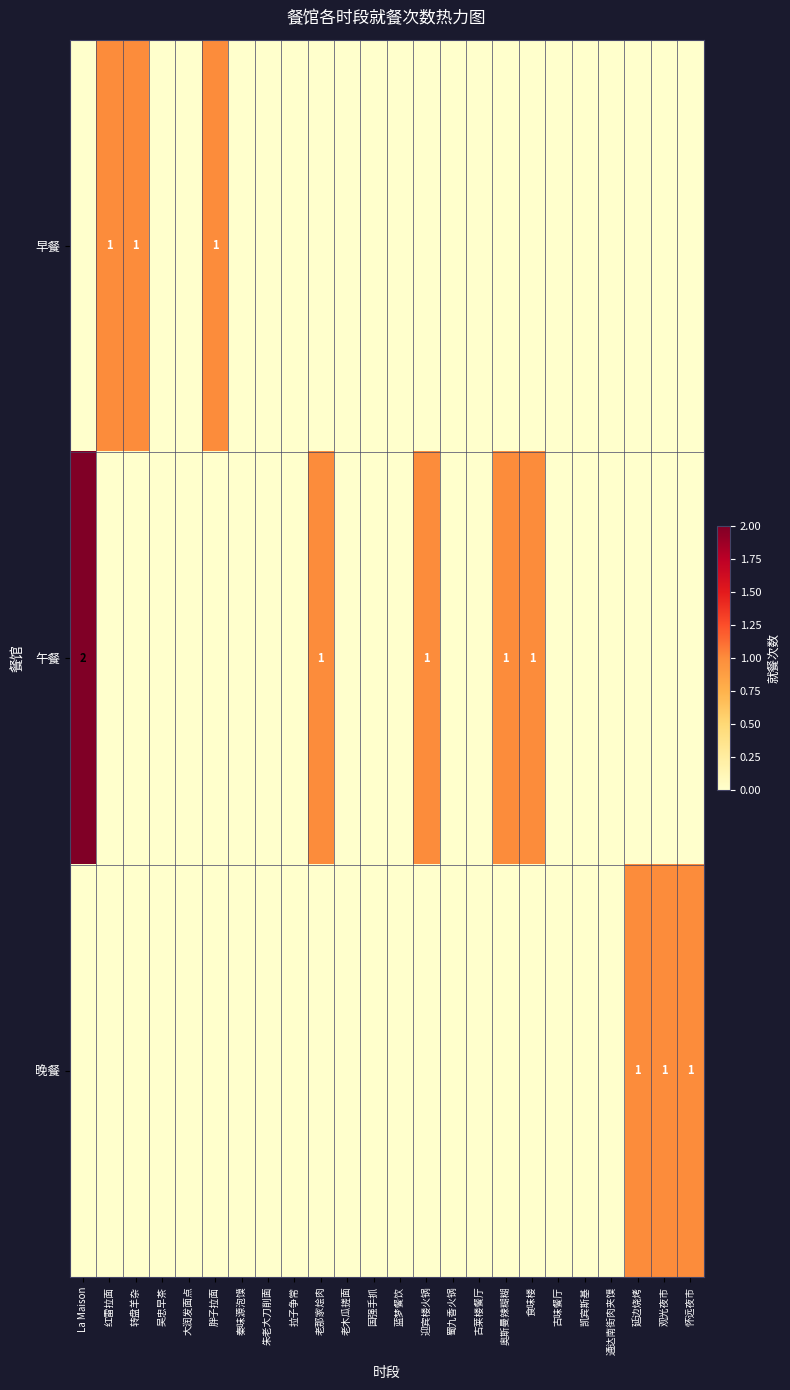

Which category has the highest value in the 早餐 series?

红雷拉面